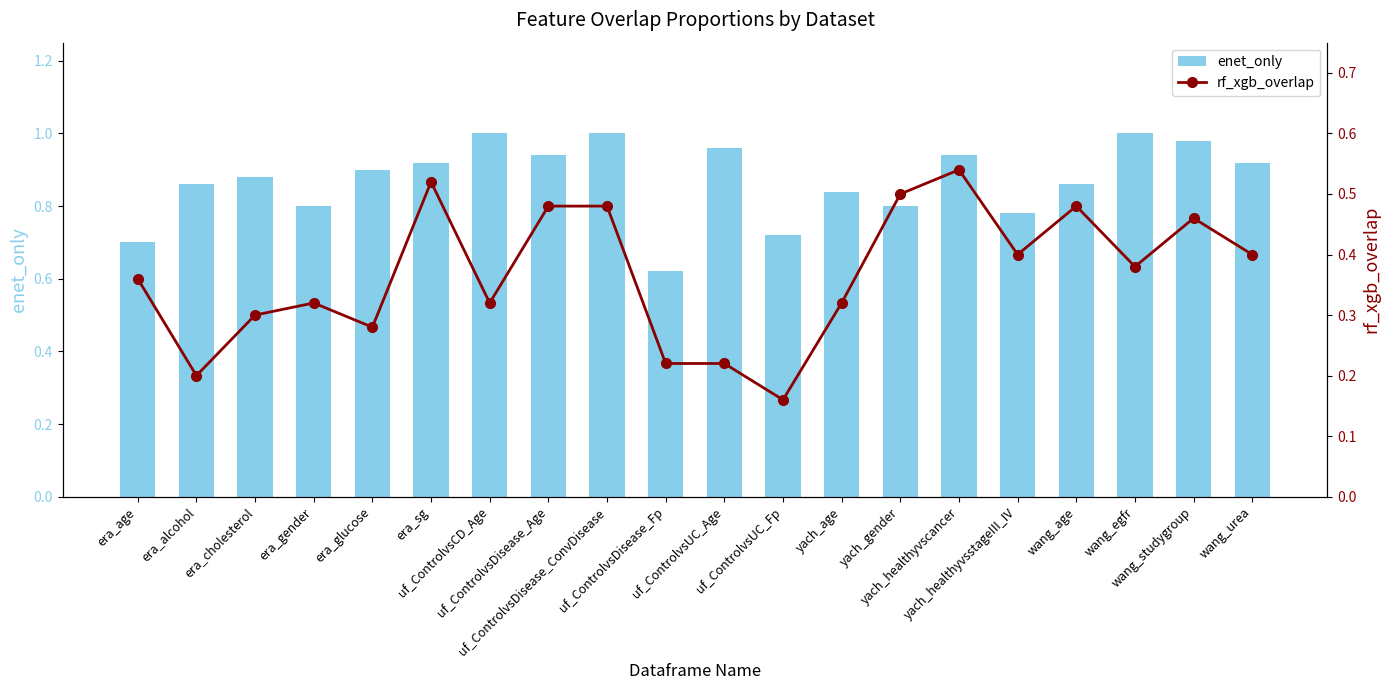

What is the label of the 10th bar from the left?

uf_ControlvsDisease_Fp